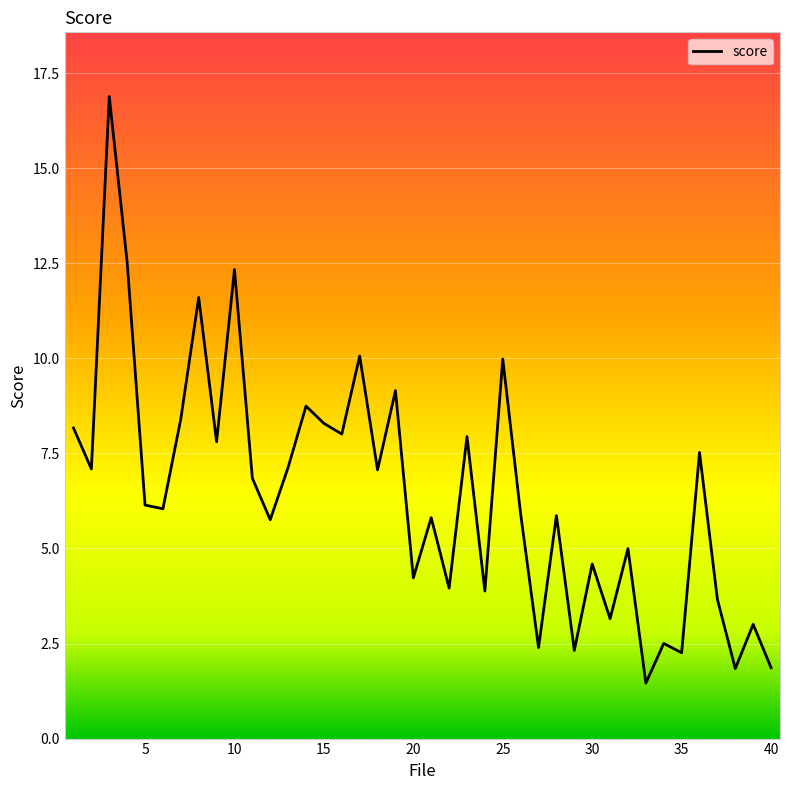

What is the difference between the maximum and minimum values?

15.4